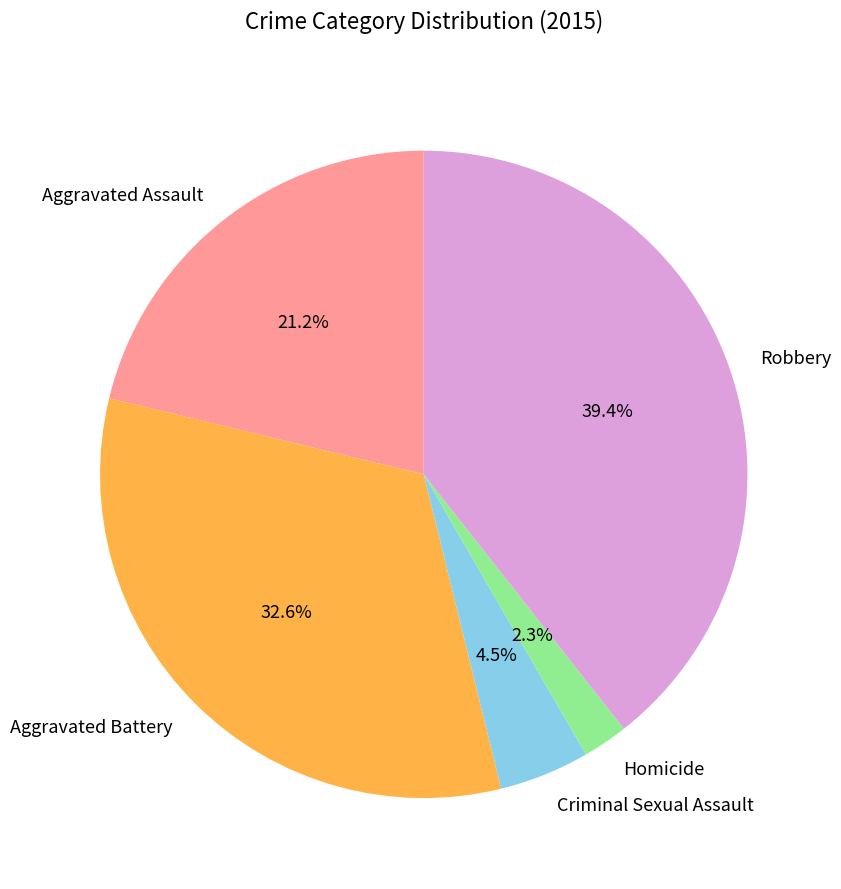

How many segments does this pie chart have?

5